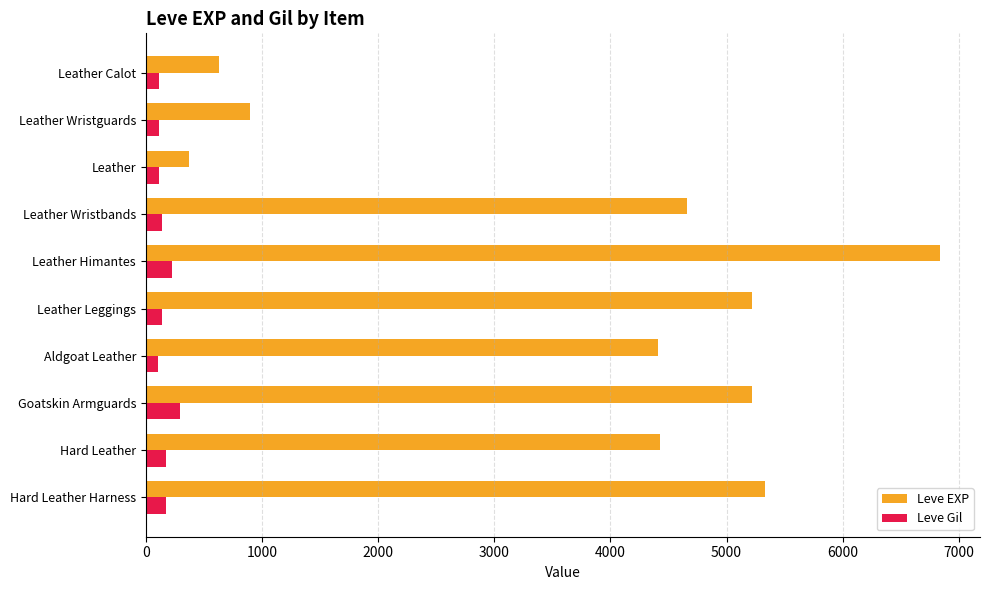

Rank the series by their maximum value, from lowest to highest.

Leve Gil, Leve EXP